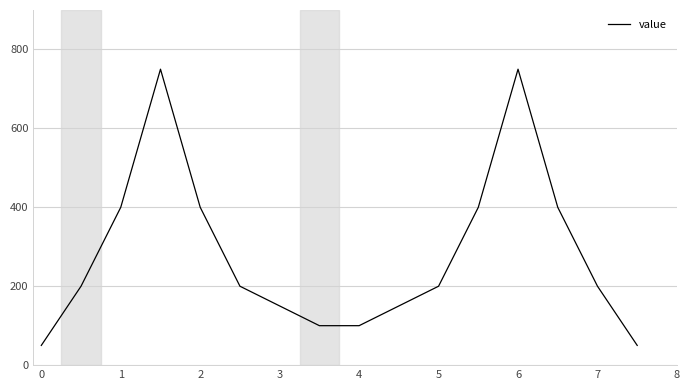

What is the maximum value shown in the chart?

750